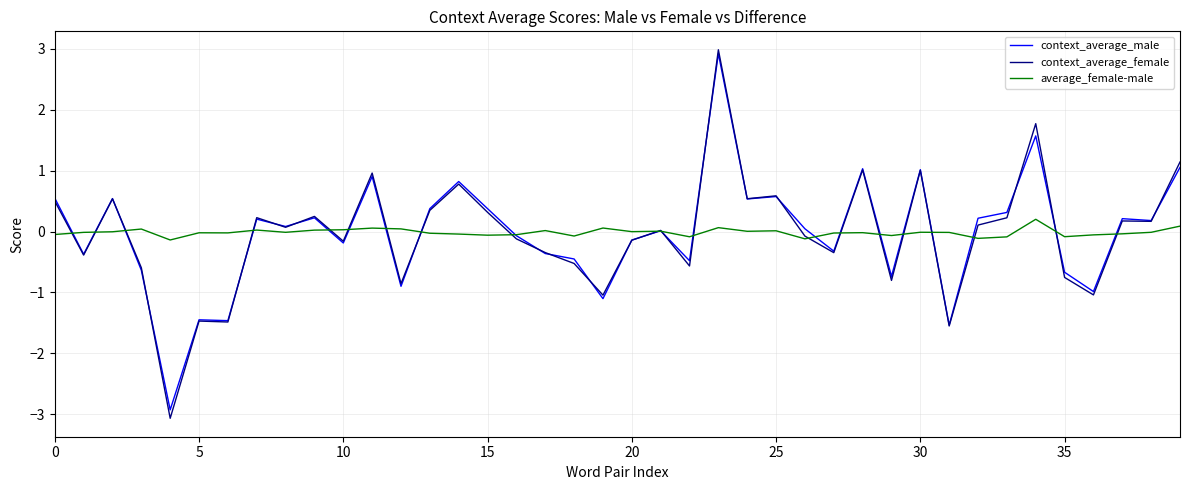

How many lines are shown in the chart?

3